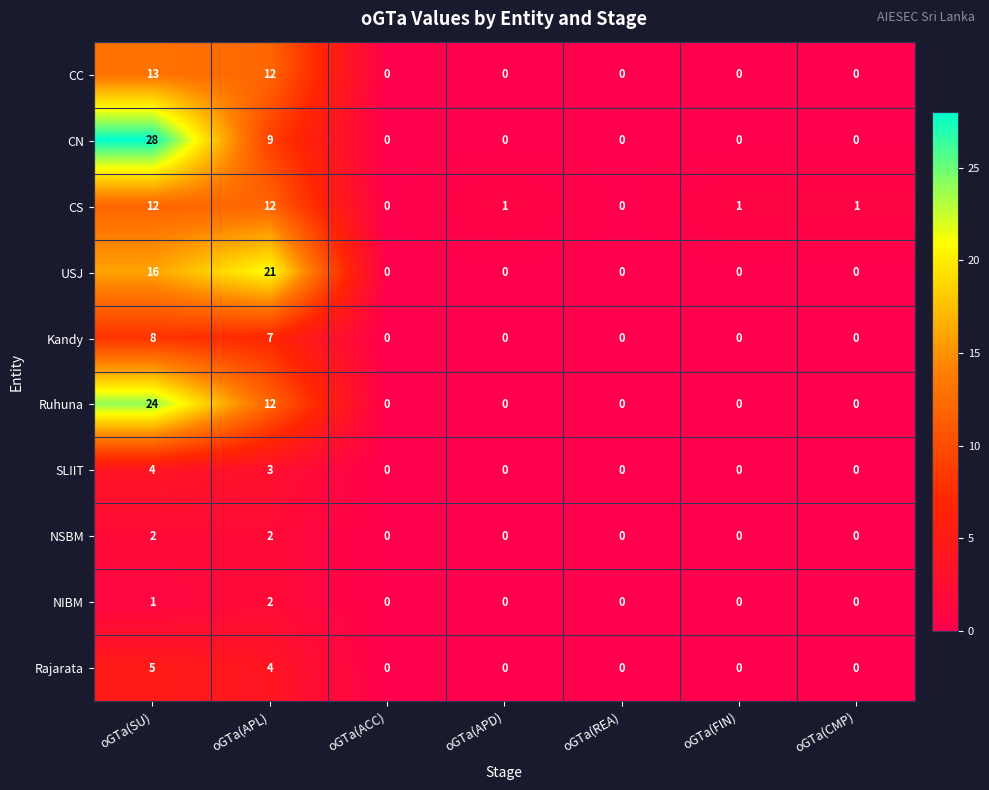

At which category is the sum across all series the highest?

oGTa(SU)